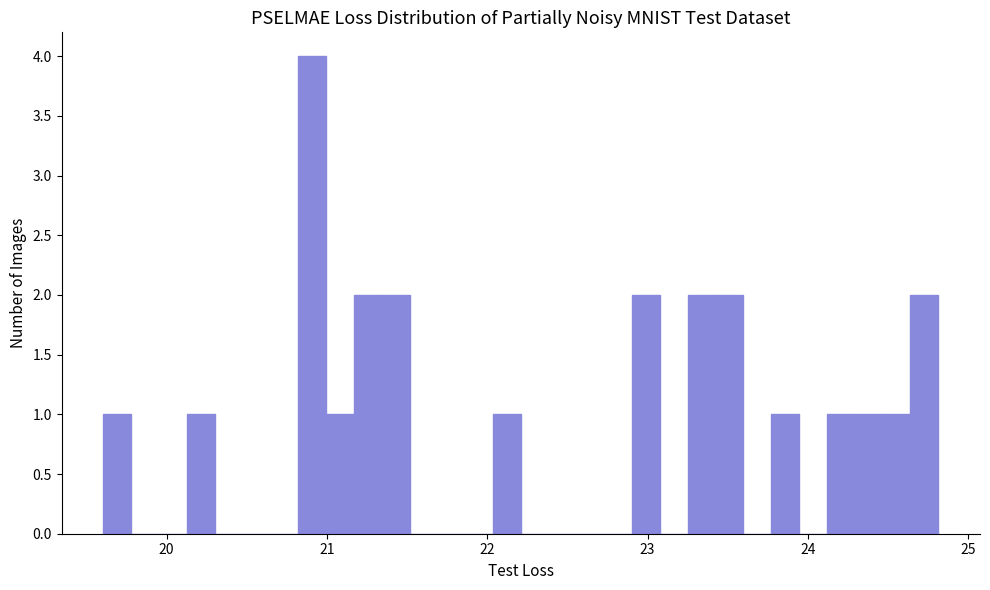

Read against the x-axis, roughly where is the centre of the tallest bar?

20.9